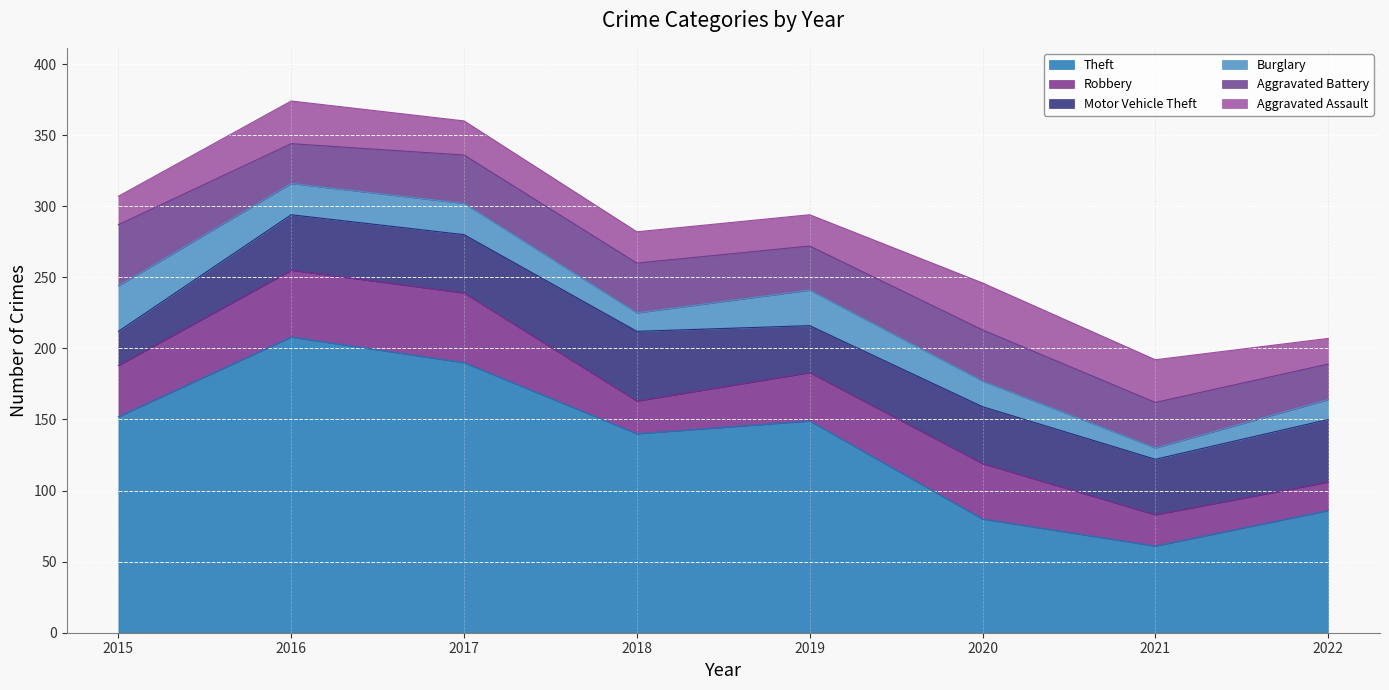

In Burglary, how many points are lower than both neighbors (excluding endpoints)?

2